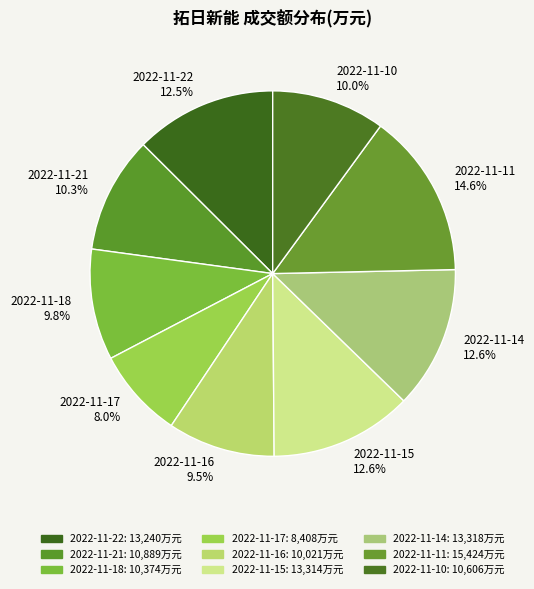

Is 2022-11-22 the majority of the pie?

No